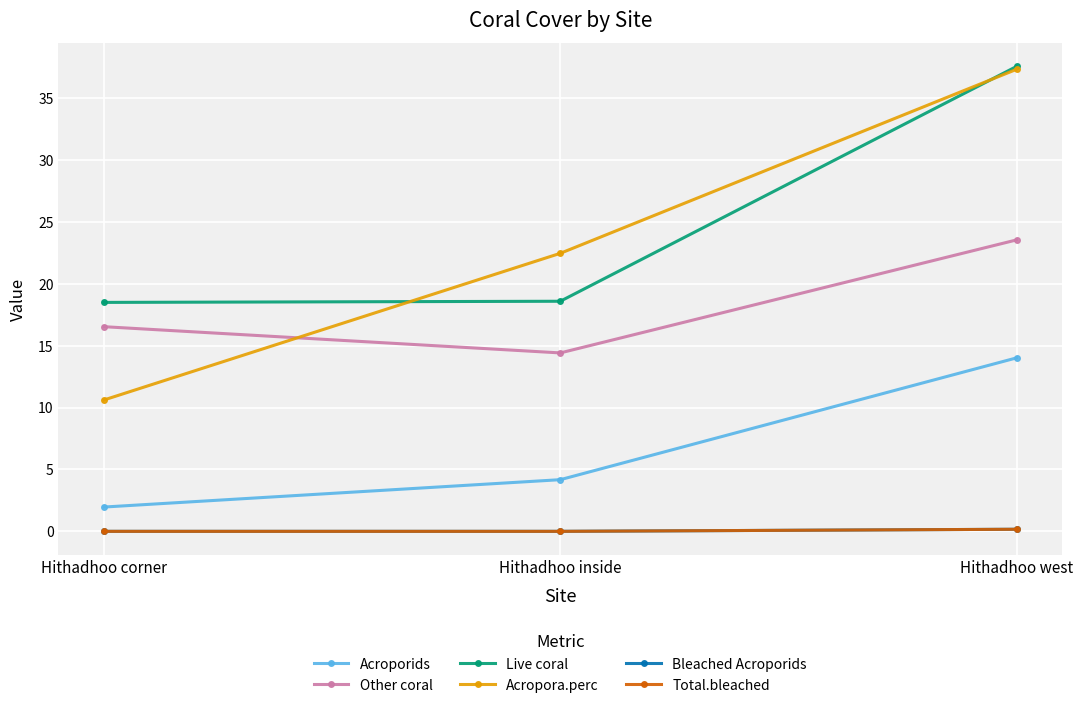

Does the chart have visible grid lines?

Yes